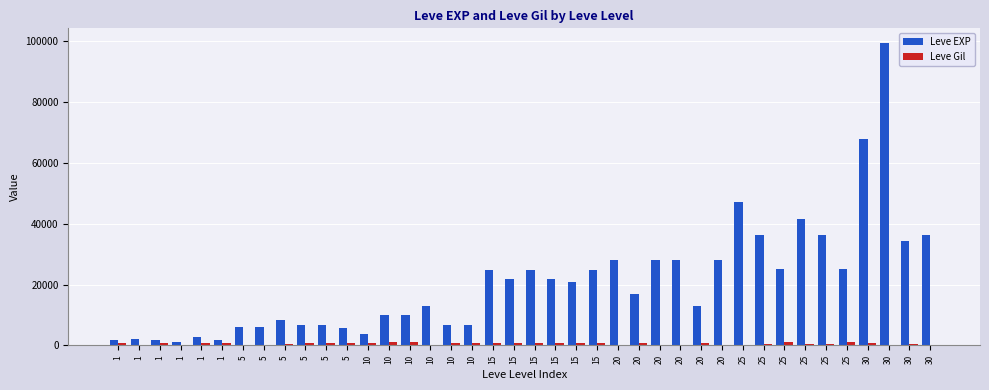

At 20, list the series in order from smallest to largest.

Leve Gil, Leve EXP